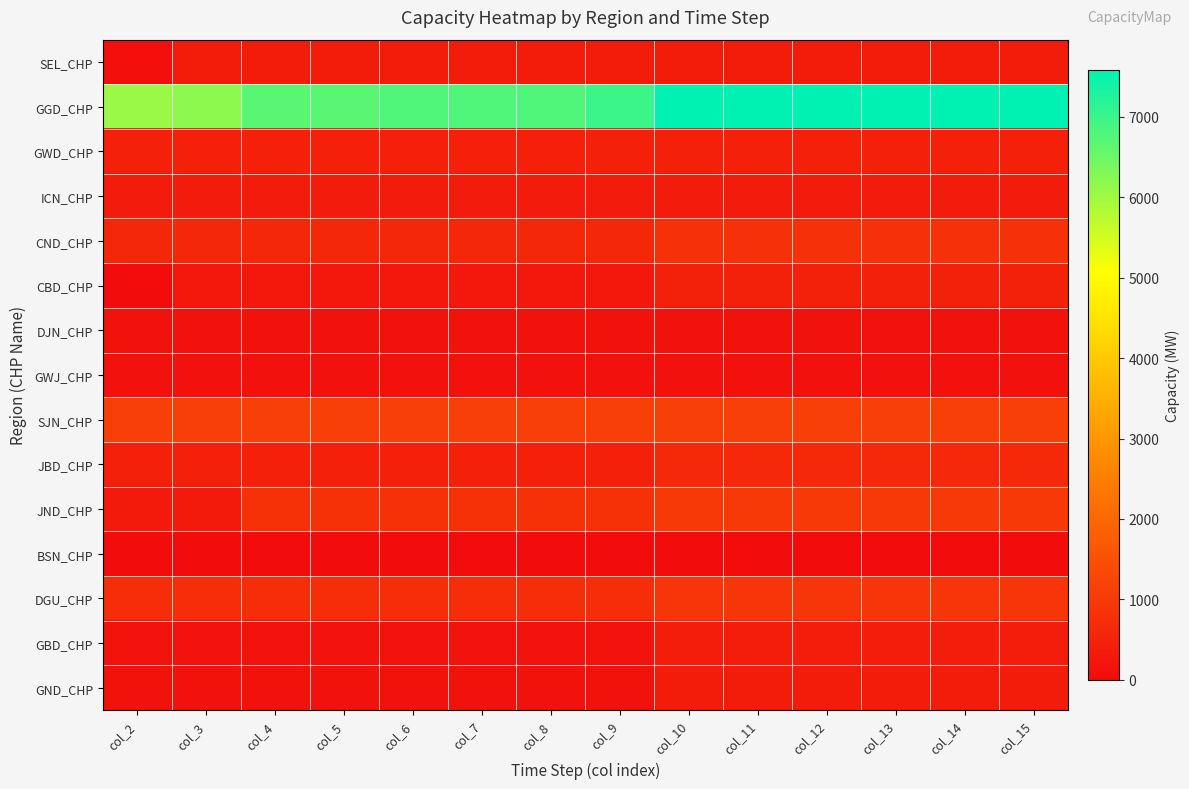

Which series has the largest range (max minus min)?

GGD_CHP